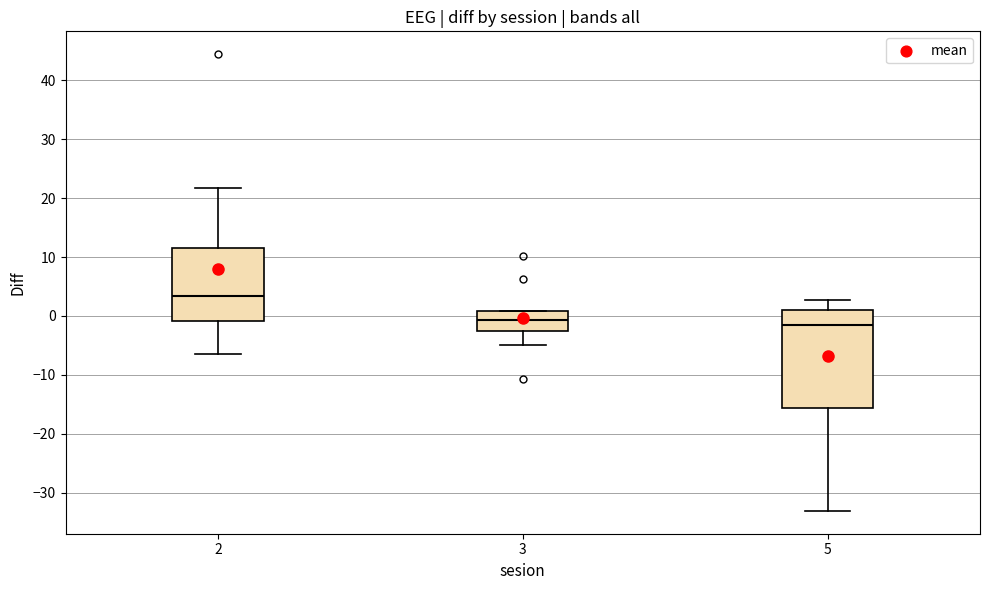

Reading left to right, read every box against the y-axis: the position of its median line, the range the box covers, and the ends of its whiskers. The values are not printed on the chart, so give them approximately, as read against the axis.

2: median 3, box -1 to 11, whiskers -6 to 22
3: median -1, box -3 to 1, whiskers -5 to 1
5: median -2, box -16 to 1, whiskers -33 to 3